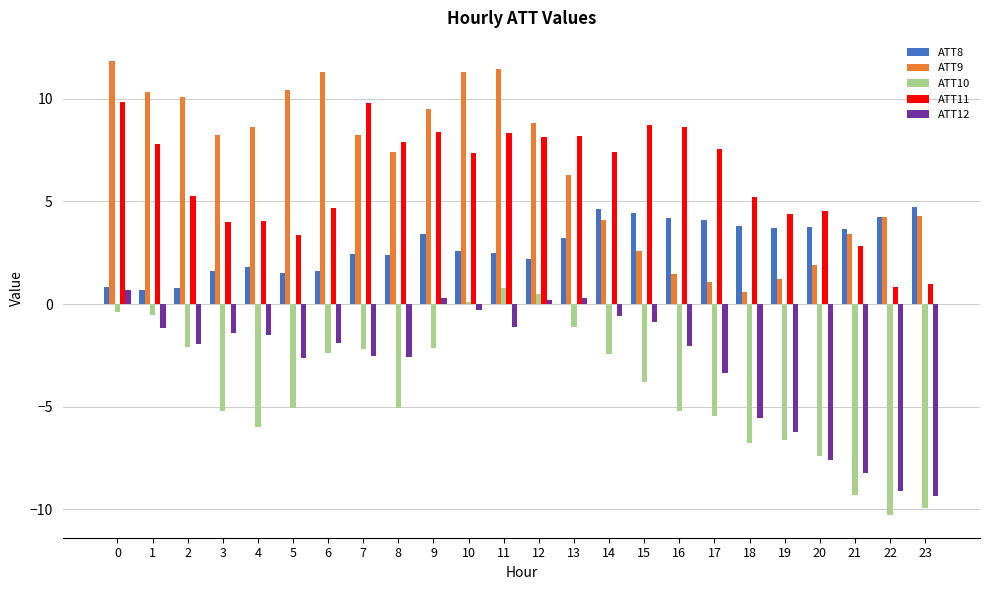

What is the difference between the highest and lowest values at 8?

12.9